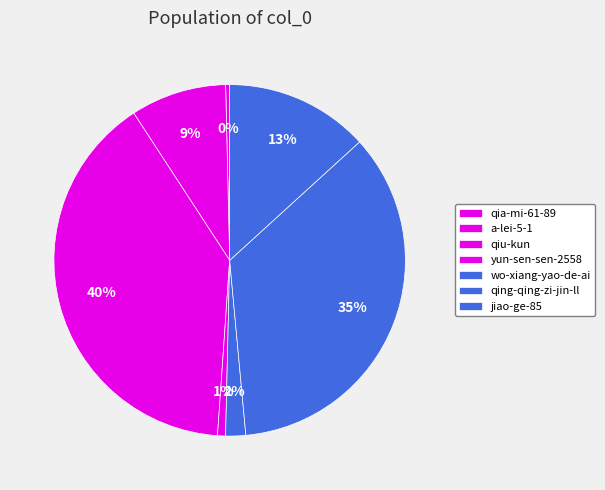

How many segments does this pie chart have?

7